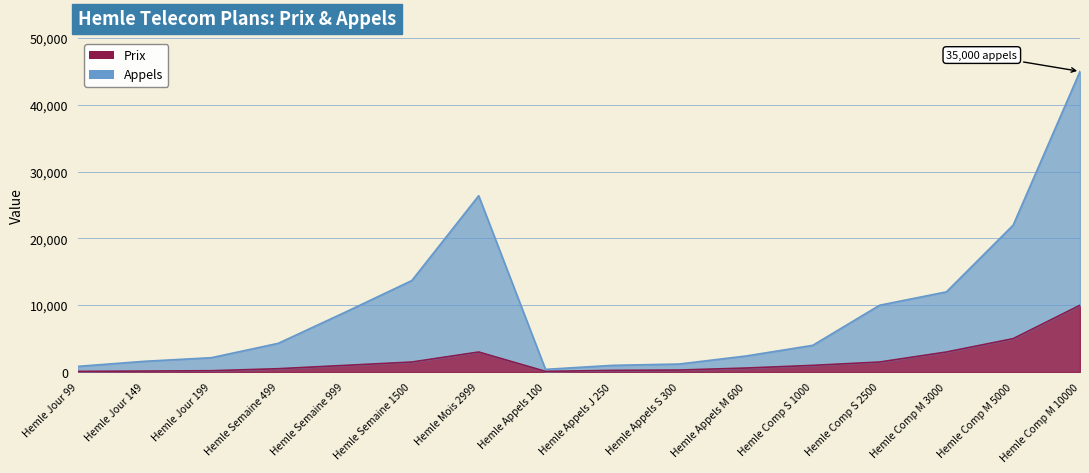

At which category is the sum across all series the highest?

Hemle Comp M 10000